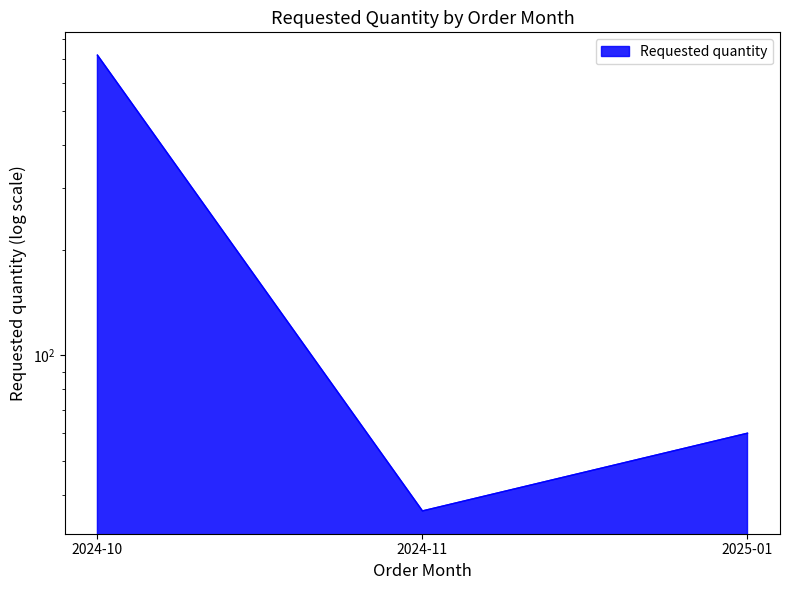

What position from the right is 2025-01?

1